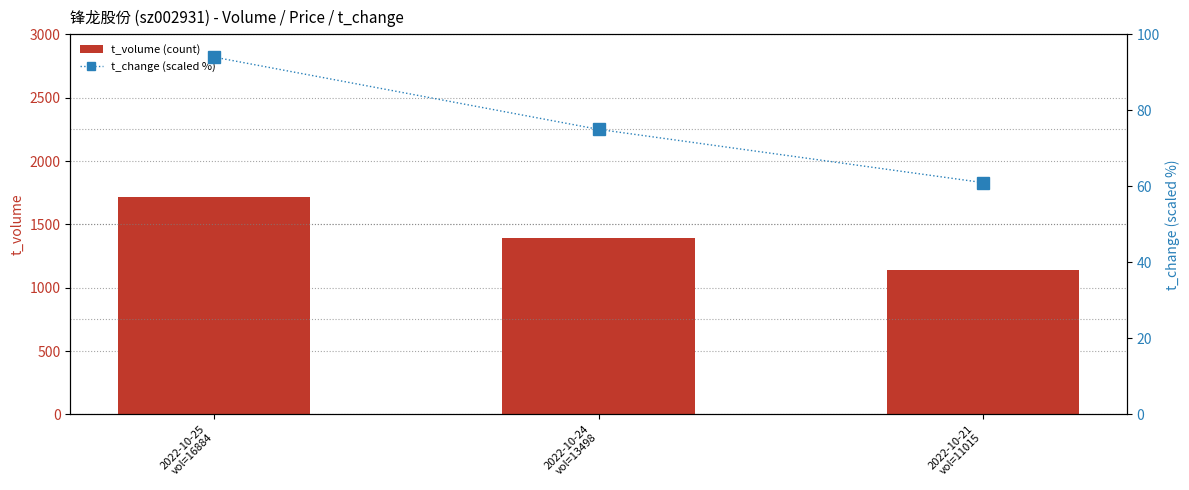

What is the value of the t_volume (count) bar at the 1st from the left?

1715